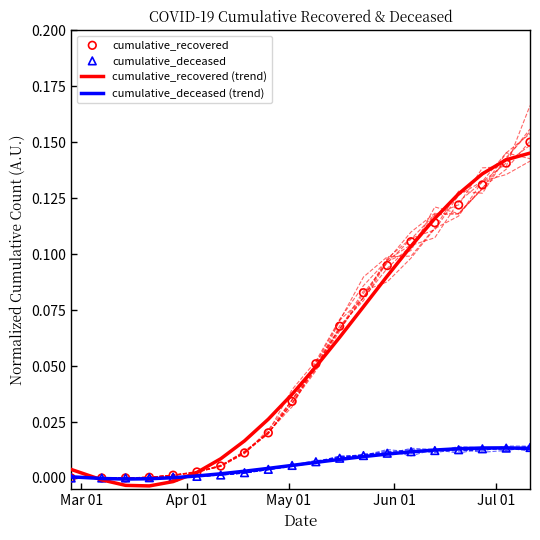

Which series has the widest spread of Y values?

cumulative_recovered